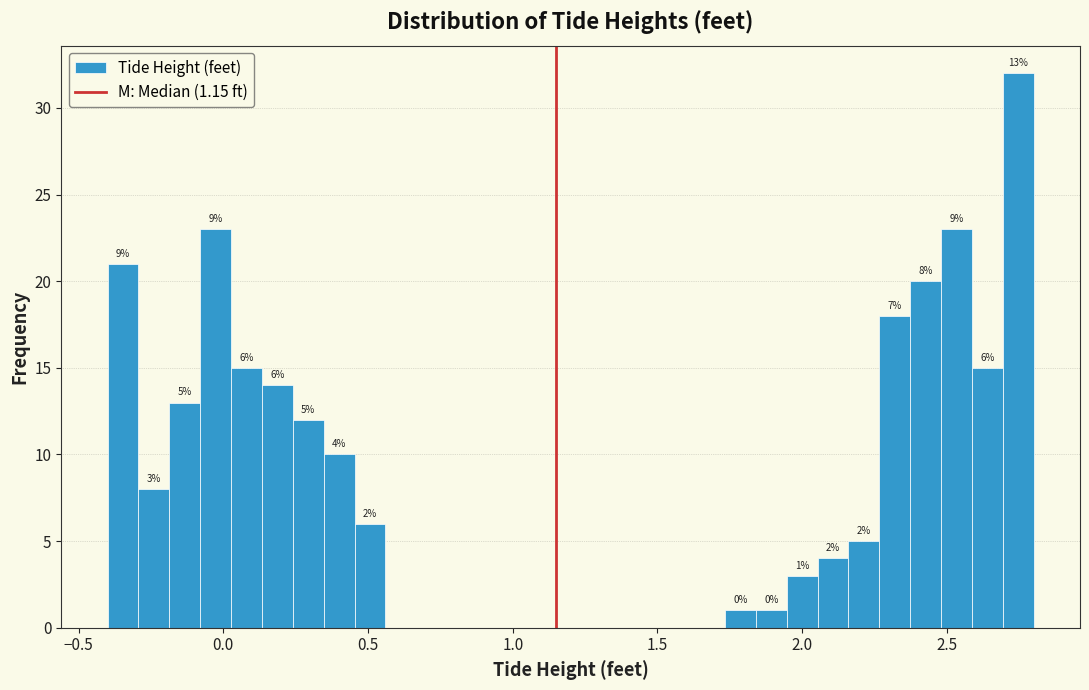

Around what value on the x-axis is the tallest bar? Give the approximate position of its centre, as read against the axis.

2.75